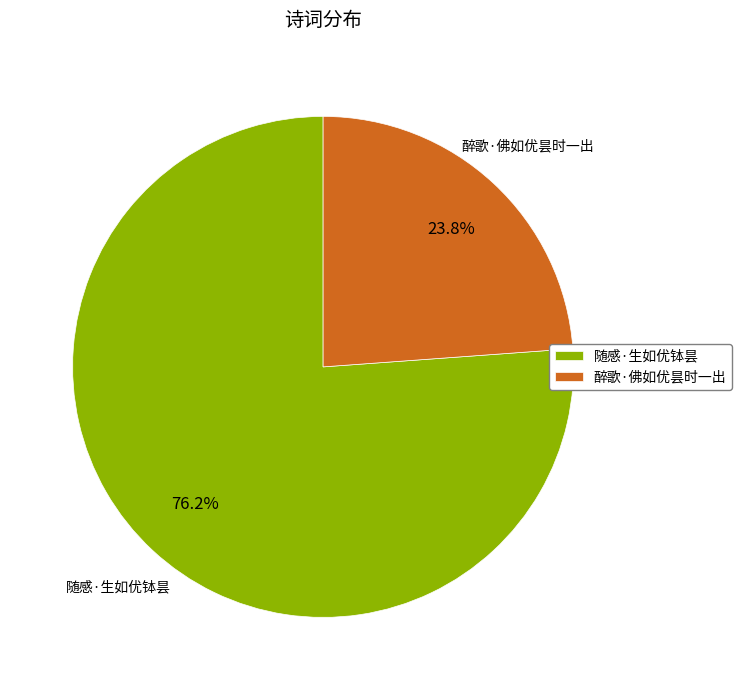

Which slice is the largest?

随感·生如优钵昙